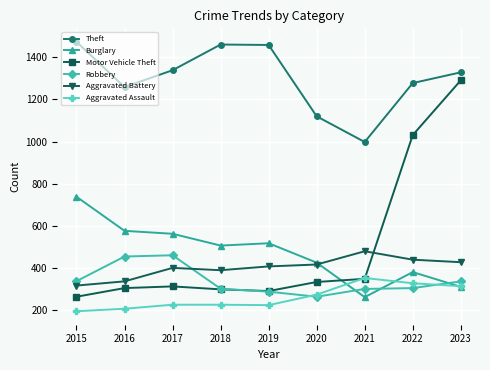

What is the difference between the highest and lowest values at 2018?

1236